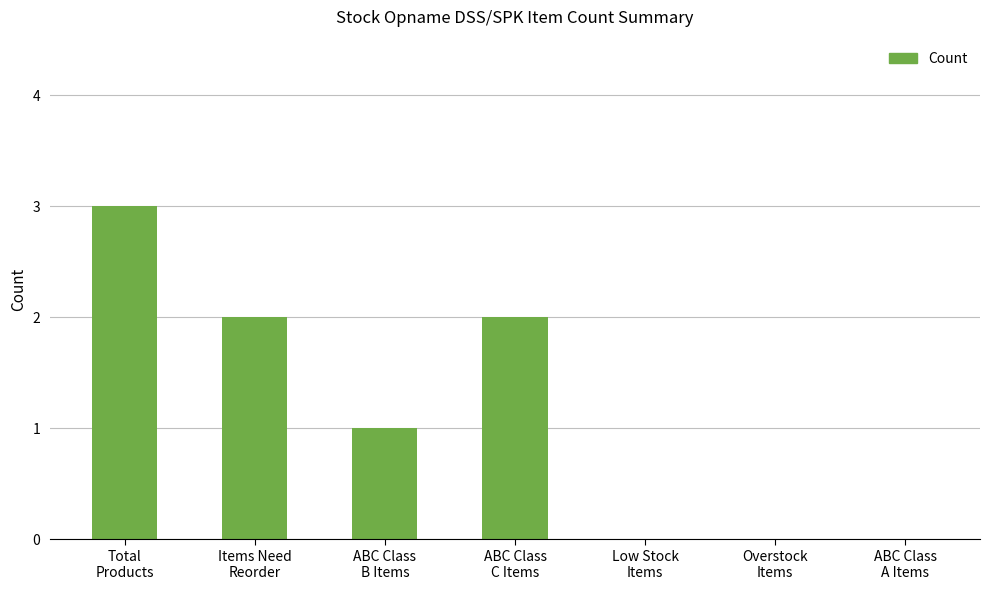

Count the values in the range 0 to 2.

6